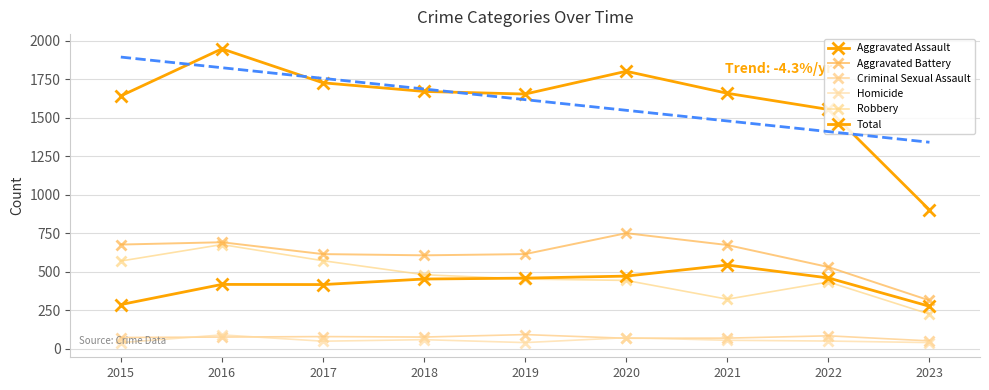

Rank the series at 2019 from highest to lowest value.

Total, Aggravated Battery, Aggravated Assault, Robbery, Criminal Sexual Assault, Homicide